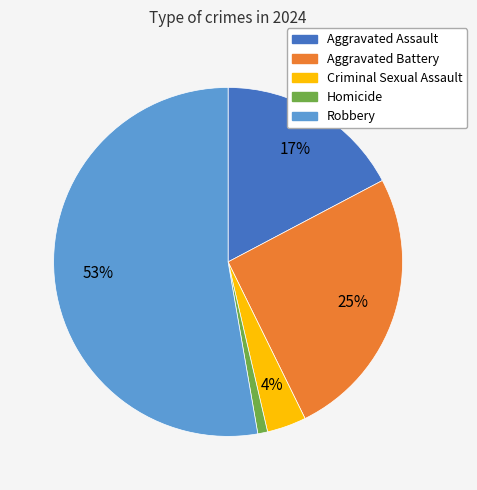

Which category has the smallest portion of the pie?

Homicide